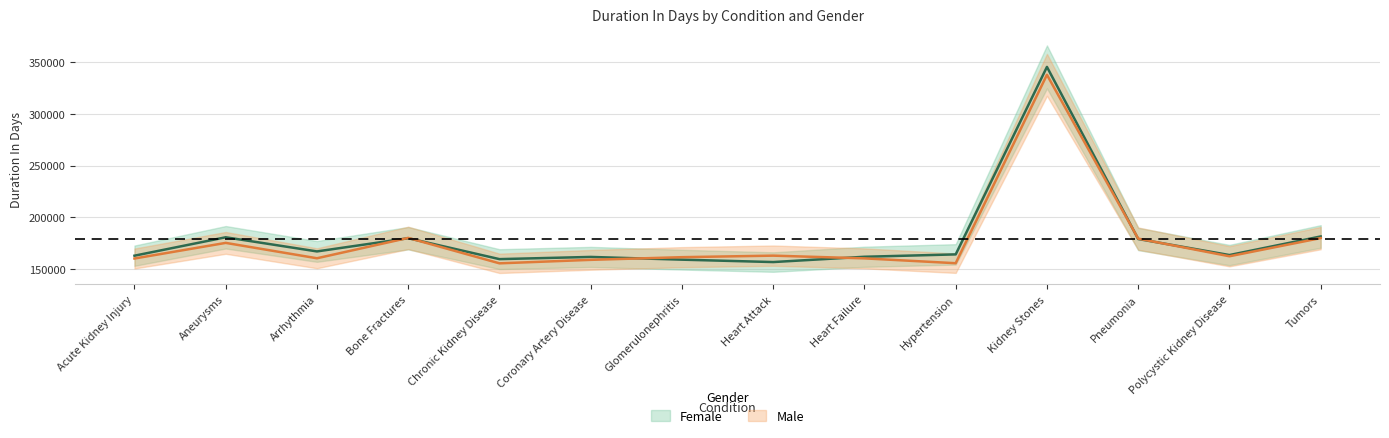

What is the sum of all Female values?

2524644